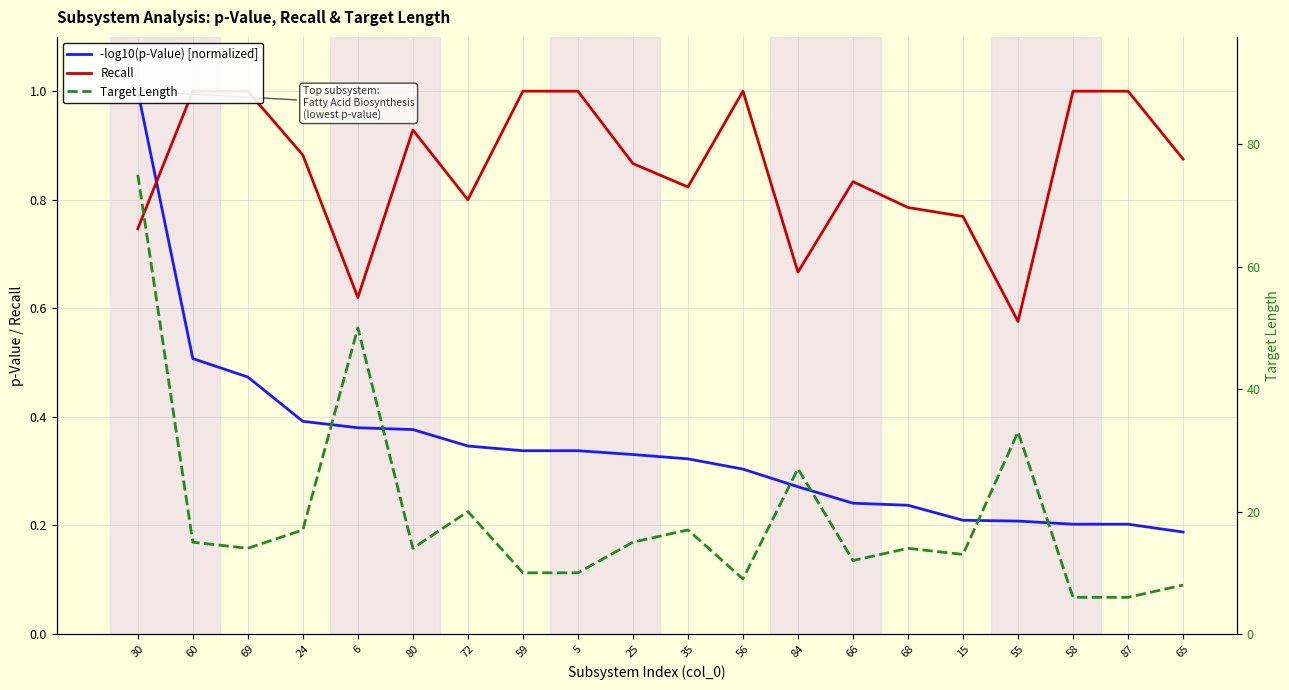

Reading left to right, transcribe all the data shown in this chart.

-log10(p-Value) [normalized]: 1.0	0.5	0.5	0.4	0.4	0.4	0.3	0.3	0.3	0.3	0.3	0.3	0.3	0.2	0.2	0.2	0.2	0.2	0.2	0.2
Recall: 0.7	1.0	1.0	0.9	0.6	0.9	0.8	1.0	1.0	0.9	0.8	1.0	0.7	0.8	0.8	0.8	0.6	1.0	1.0	0.9
Target Length: 75.0	15.0	14.0	17.0	50.0	14.0	20.0	10.0	10.0	15.0	17.0	9.0	27.0	12.0	14.0	13.0	33.0	6.0	6.0	8.0